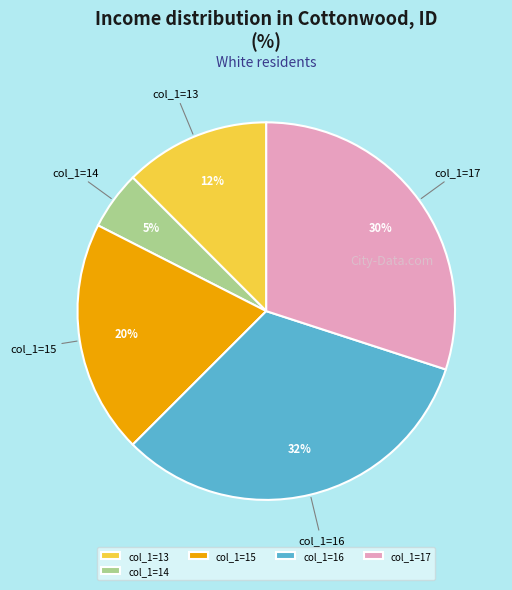

True or false: col_1=13 accounts for 12% of the total.

True